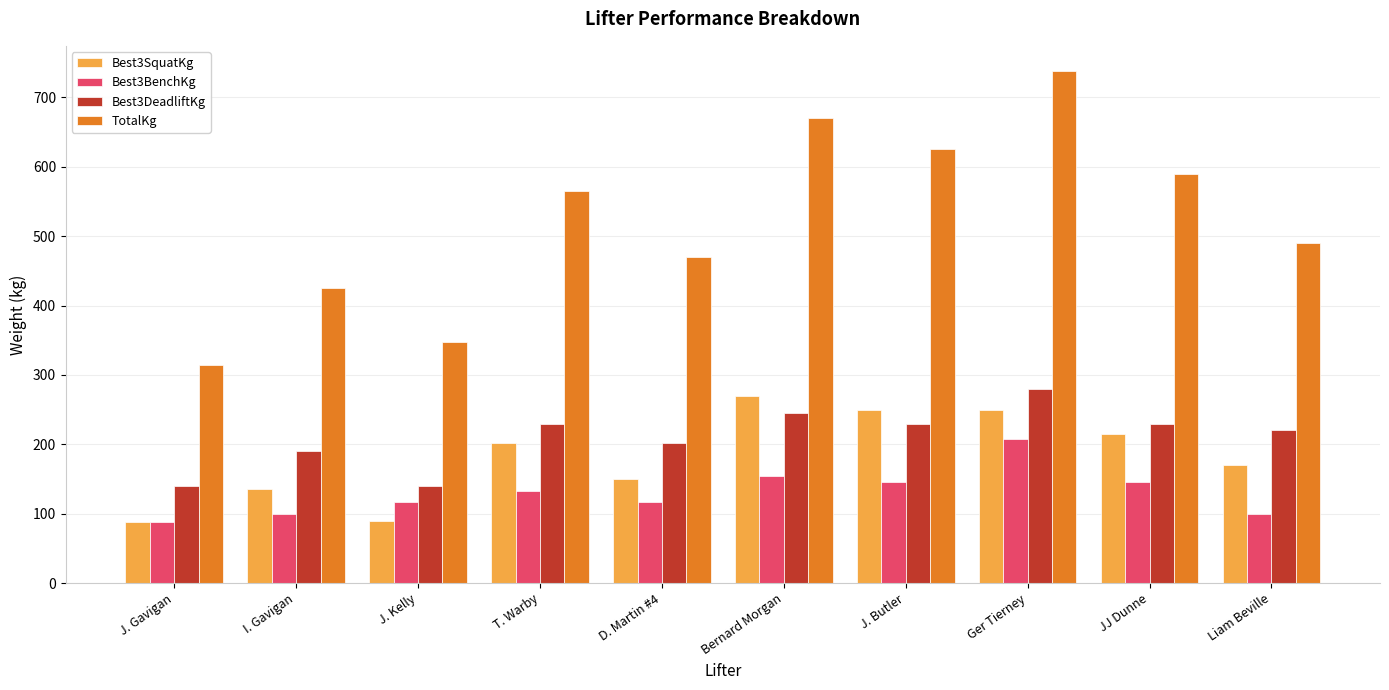

Which series changed the most between J. Kelly and JJ Dunne?

TotalKg